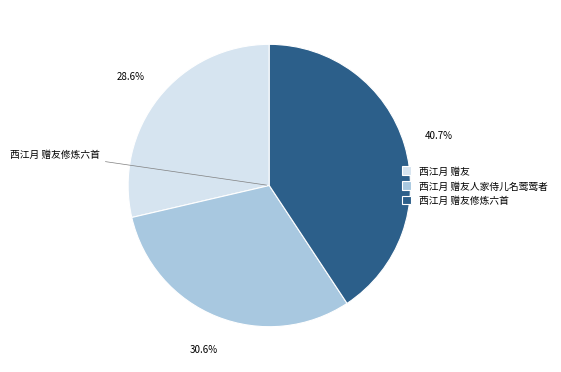

Is there a majority slice in this chart?

No